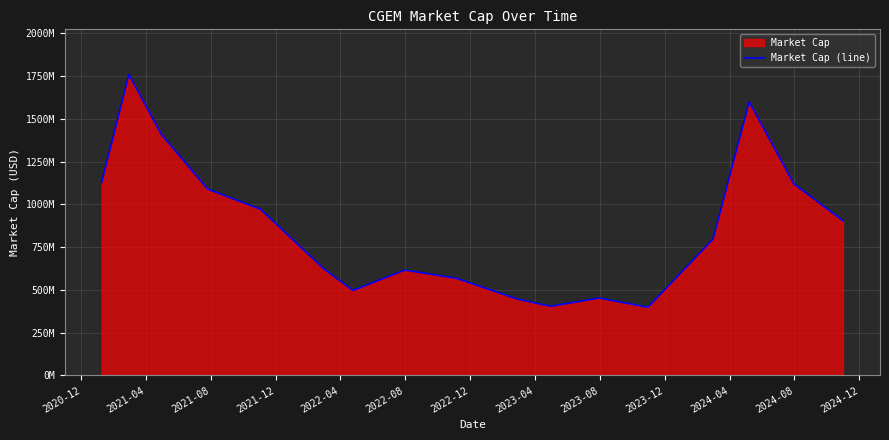

What is the value of the 12th point from the left?

452560000